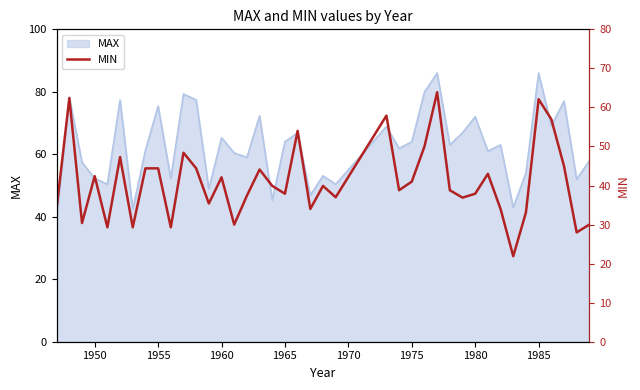

How many lines are shown in the chart?

1